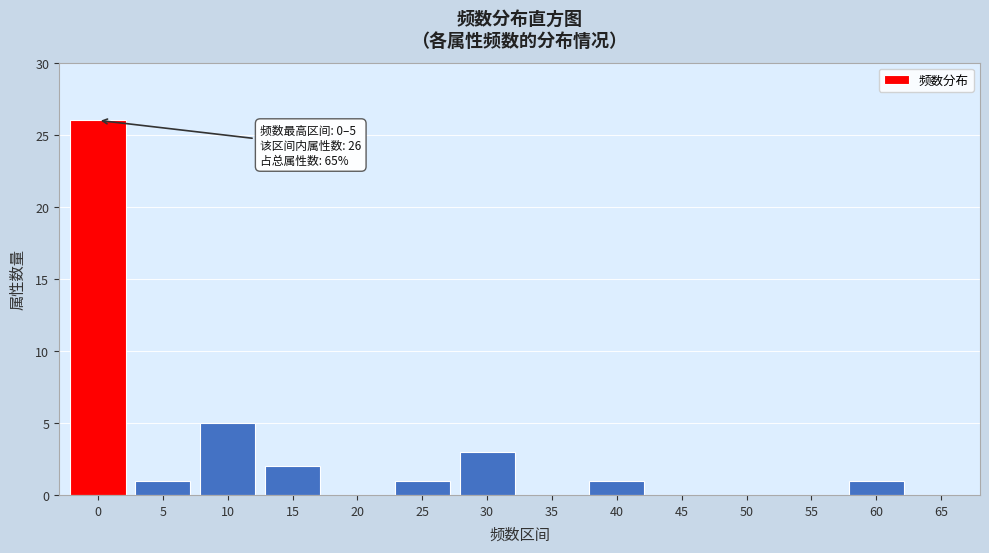

Reading right to left, what are all the values shown in this chart?

65=0	60=1	55=0	50=0	45=0	40=1	35=0	30=3	25=1	20=0	15=2	10=5	5=1	0=26